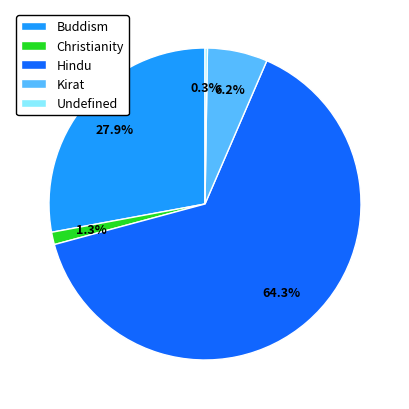

Which slice is the largest?

Hindu